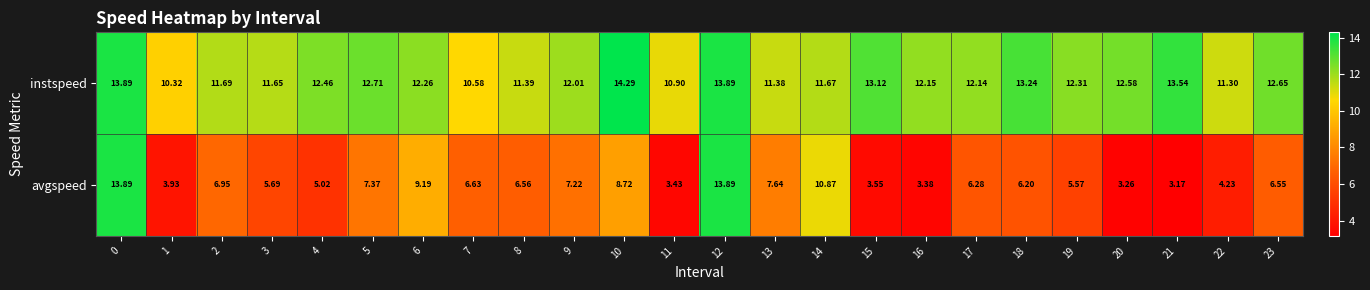

What is the difference between the highest and lowest values at 8?

4.8